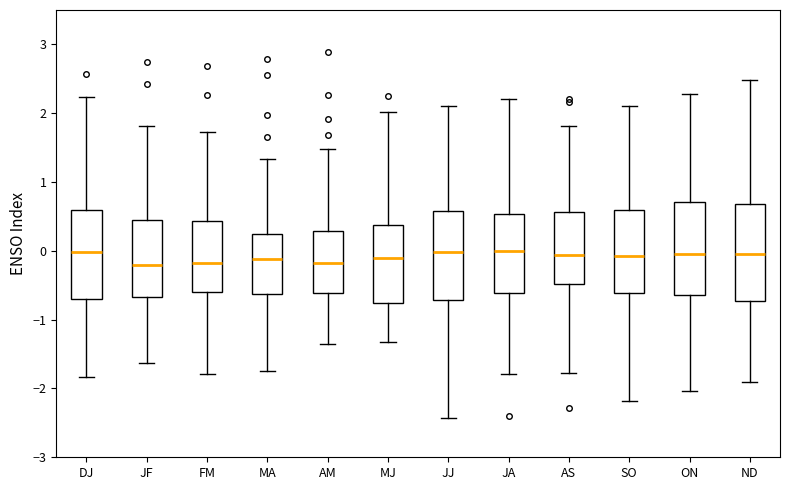

Where is the upper edge of the box for AS on the y-axis? The values are not printed on the chart, so give them approximately, as read against the axis.

0.6